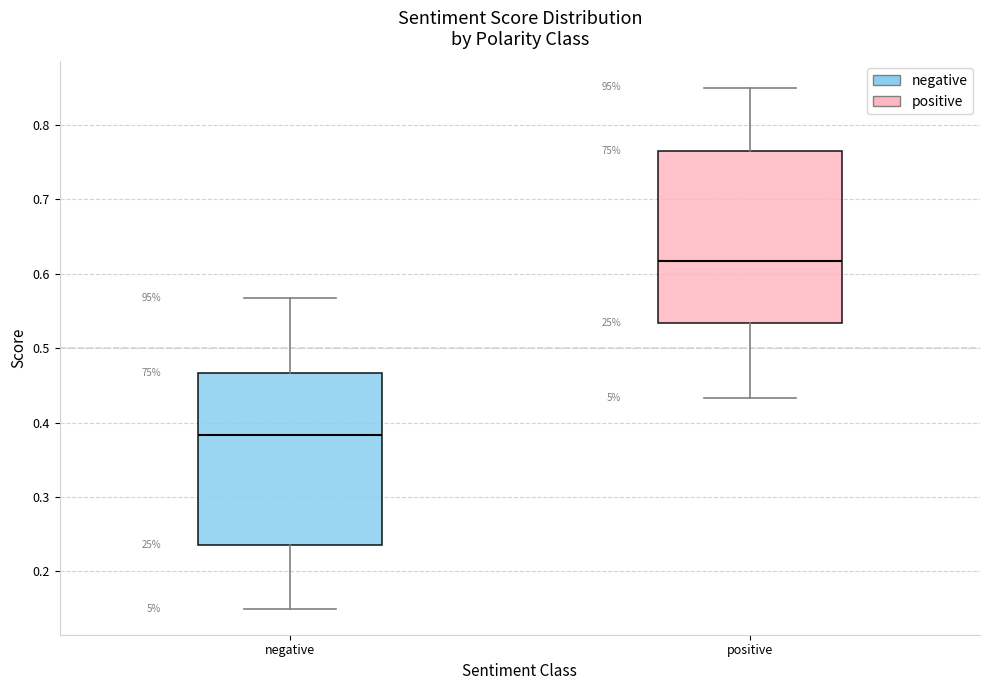

Reading left to right, read every box against the y-axis: the position of its median line, the range the box covers, and the ends of its whiskers. The values are not printed on the chart, so give them approximately, as read against the axis.

negative: median 0.38, box 0.24 to 0.47, whiskers 0.15 to 0.57
positive: median 0.62, box 0.53 to 0.76, whiskers 0.43 to 0.85